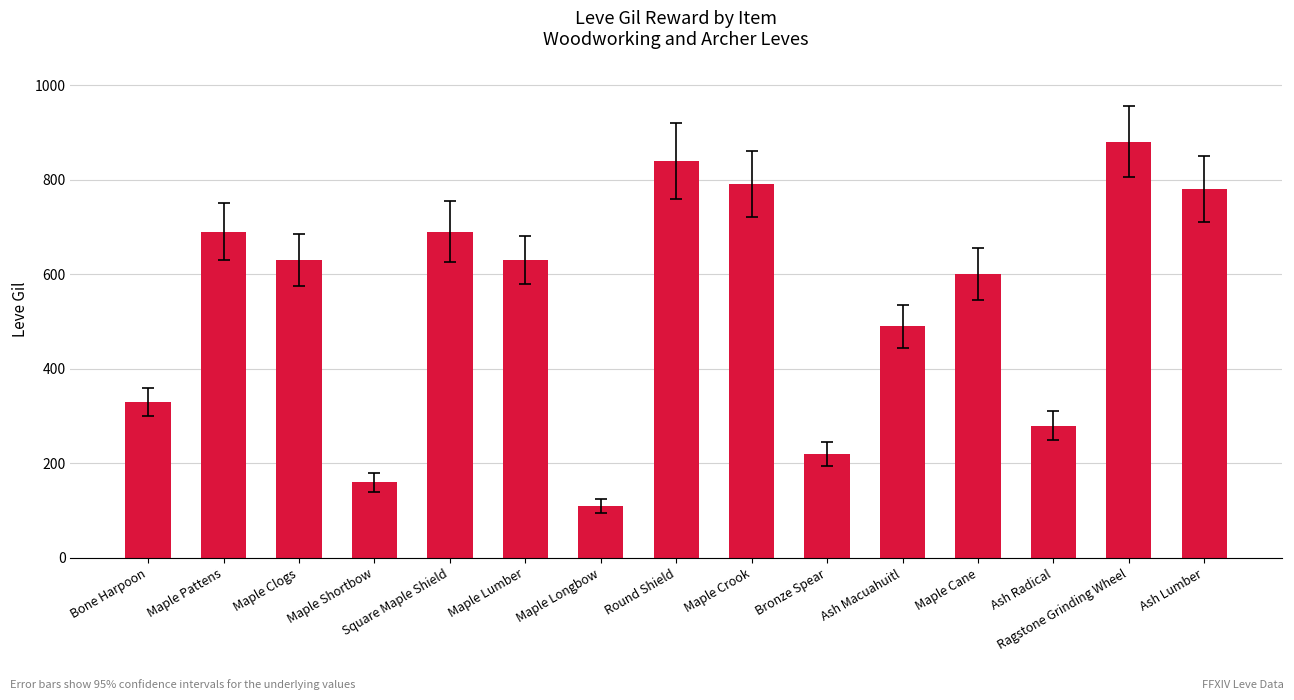

True or false: the data shows 52 at Maple Longbow.

False